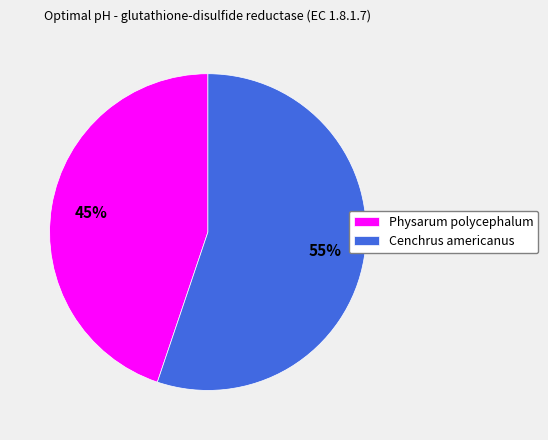

To the nearest percent, what portion does Physarum polycephalum represent?

45%